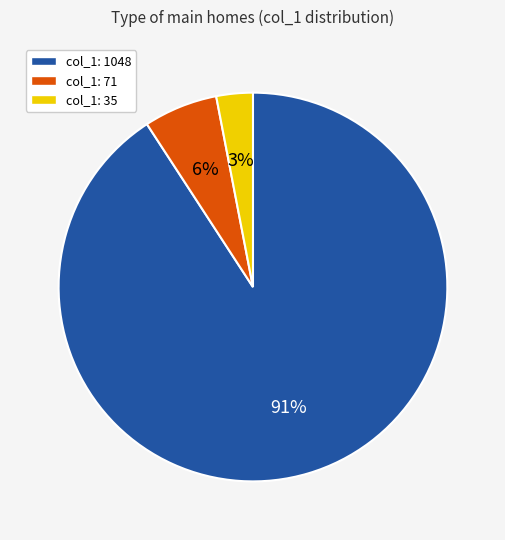

To the nearest percent, what is the average slice percentage?

33%